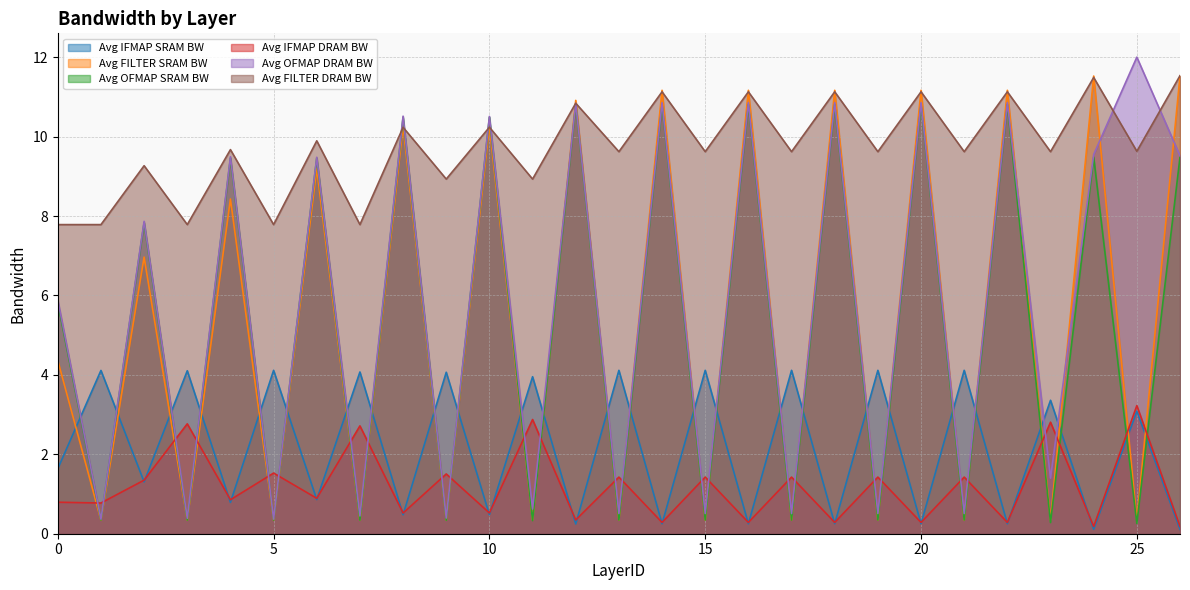

The Avg OFMAP SRAM BW series shows 0.3 at 9. True or false?

True